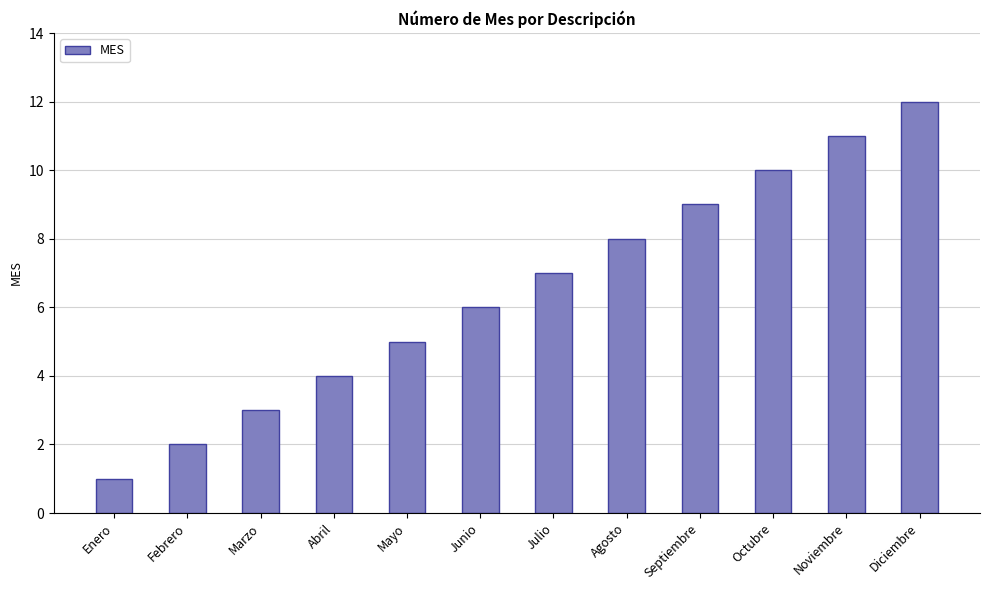

What is the maximum value shown in the chart?

12